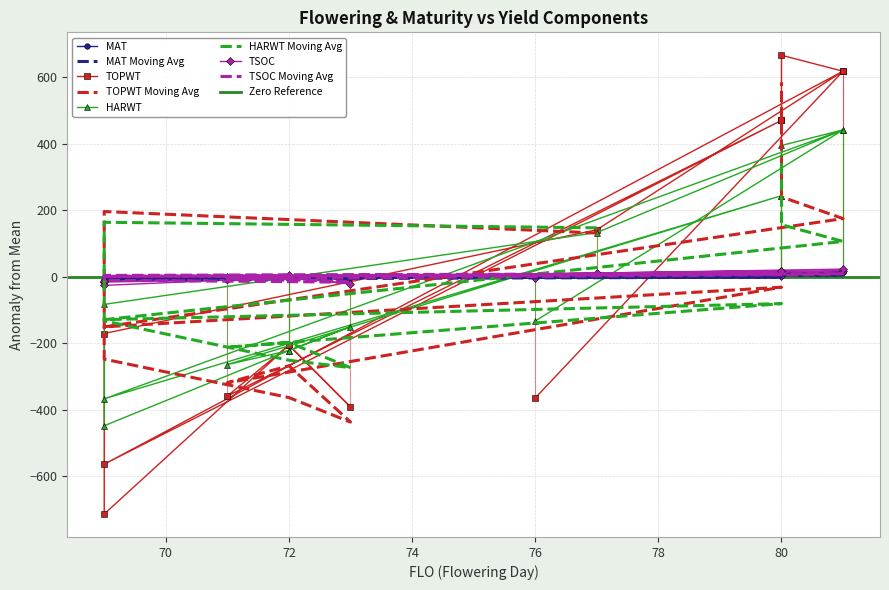

Where is HARWT nearest to the value -3?

69